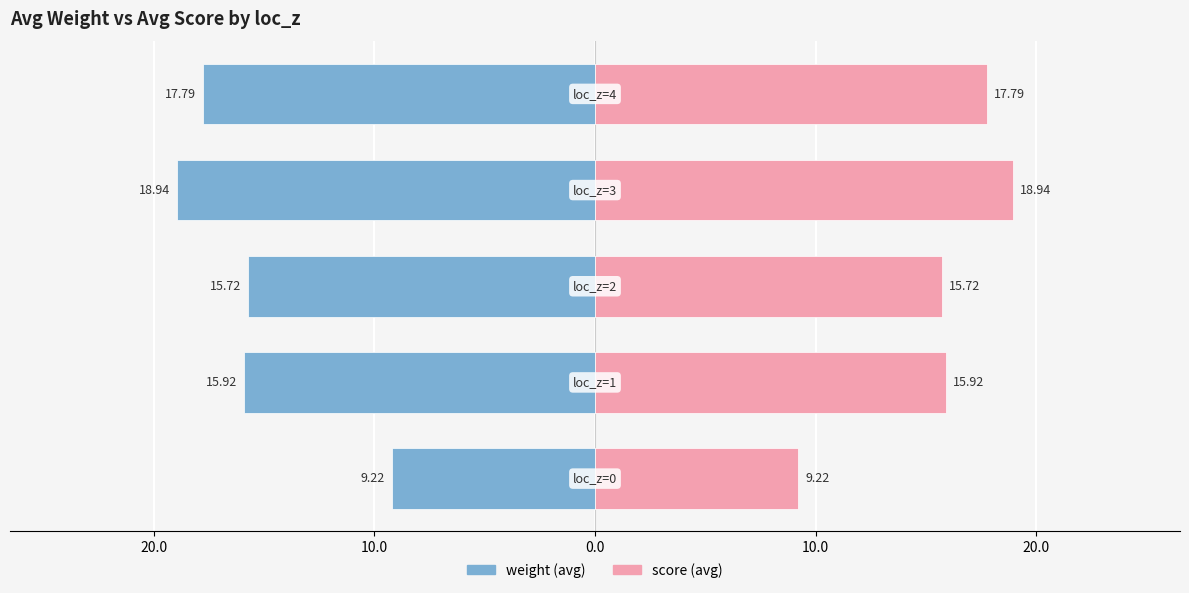

The score (avg) series shows 15.8 at 30.0. True or false?

False